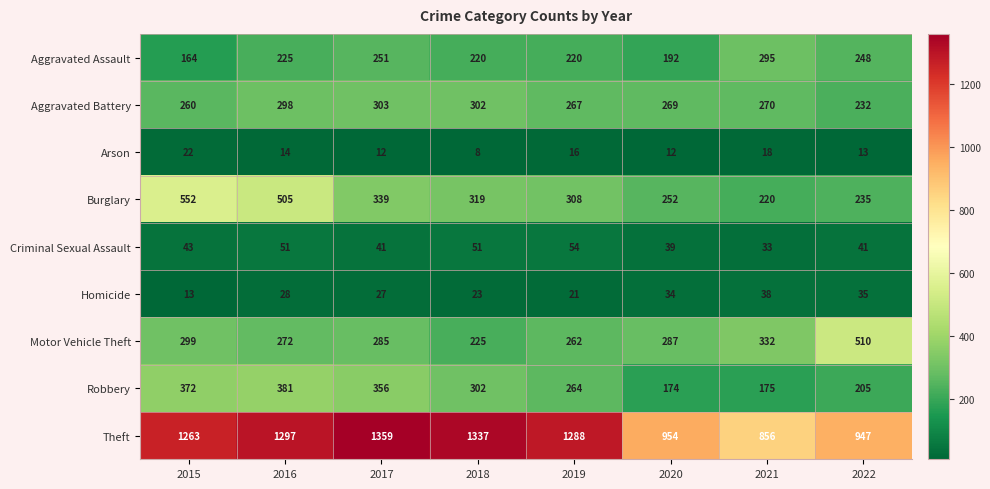

What is the difference between the Homicide values at 2022 and 2017?

8